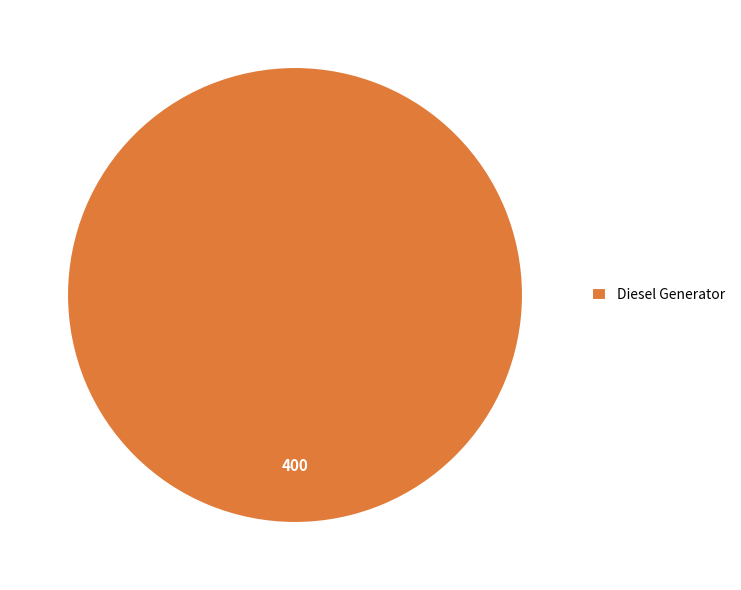

The Owned Batteries slice represents 0% of the pie. True or false?

True